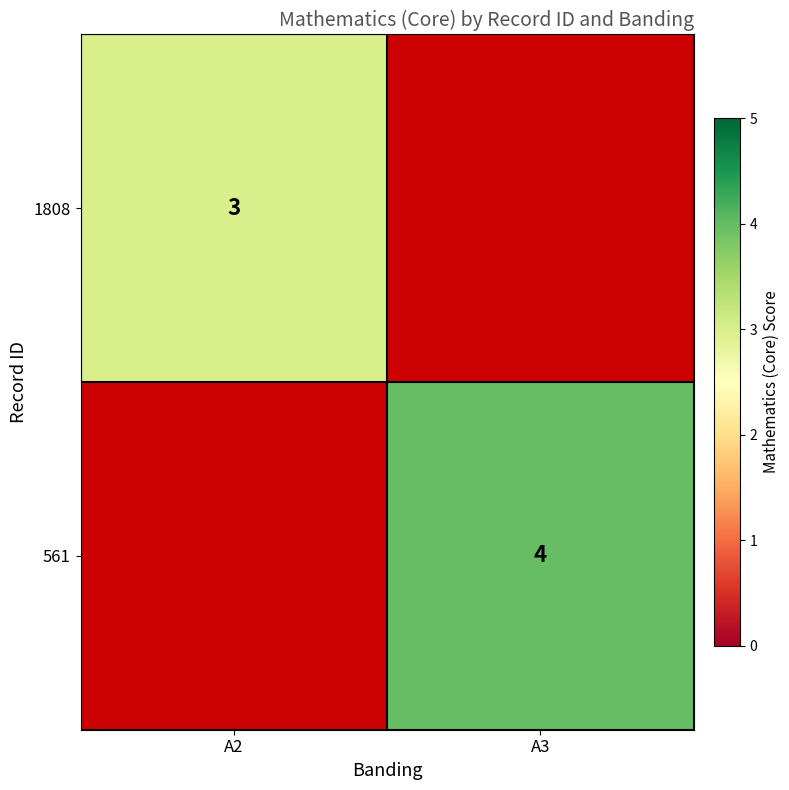

The 1808 series shows 3 at A2. True or false?

True